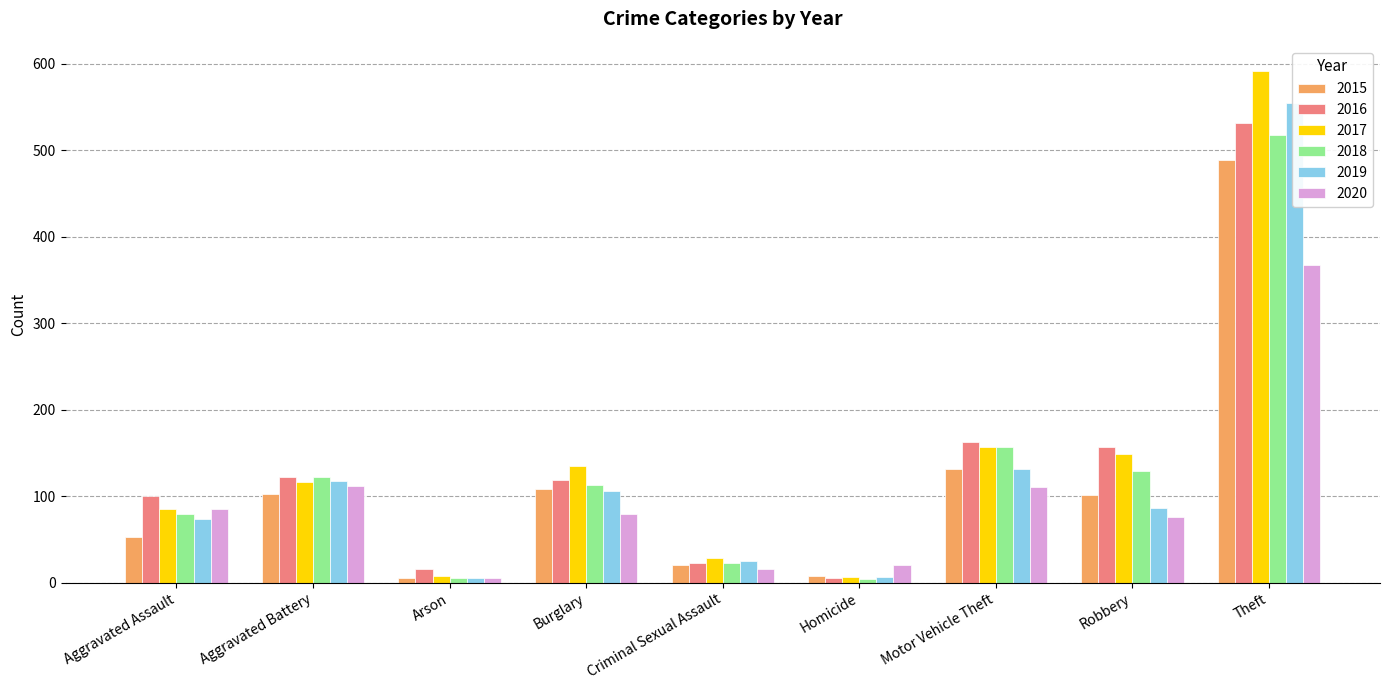

What is the label of the 5th bar from the right?

Criminal Sexual Assault